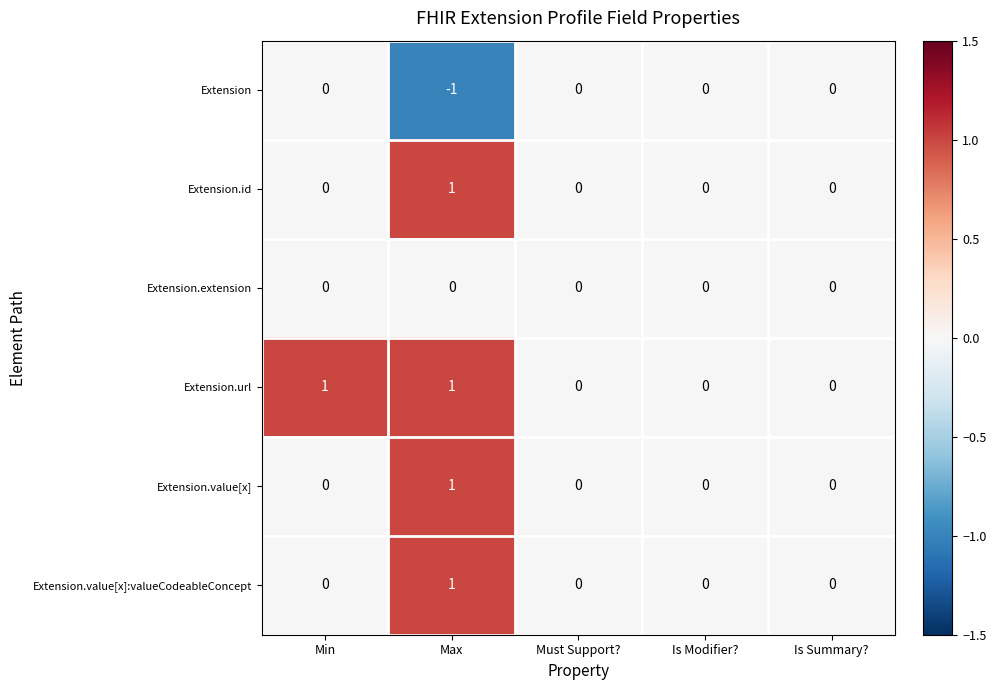

What is the maximum value shown in the chart?

1